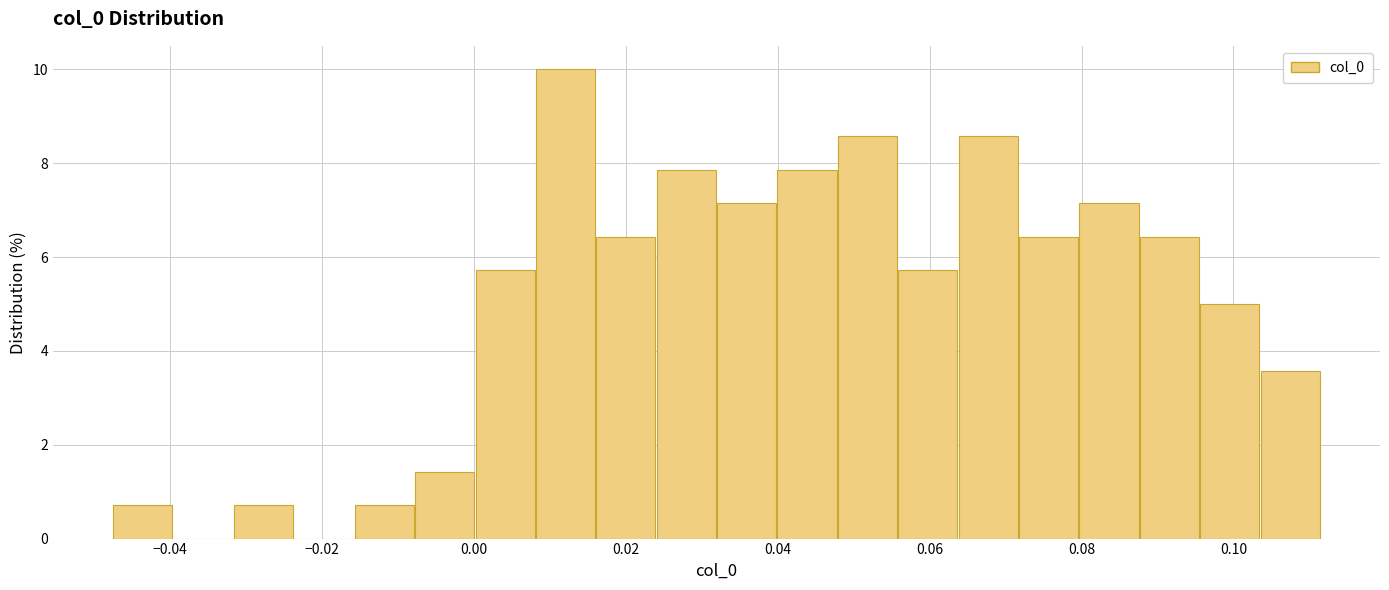

Around what value on the x-axis is the tallest bar? Give the approximate position of its centre, as read against the axis.

0.012